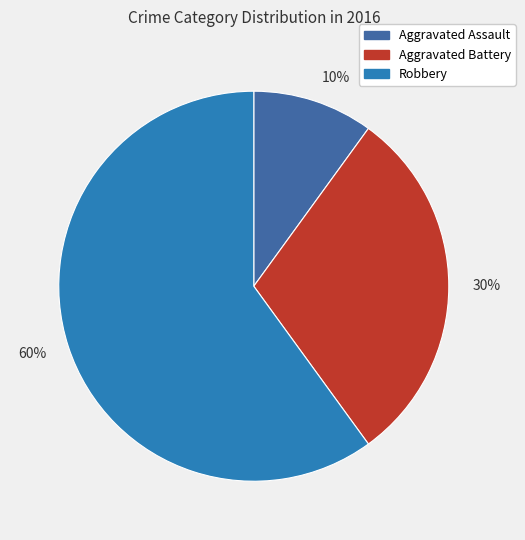

Rank the categories by value from lowest to highest.

10%, 30%, 60%